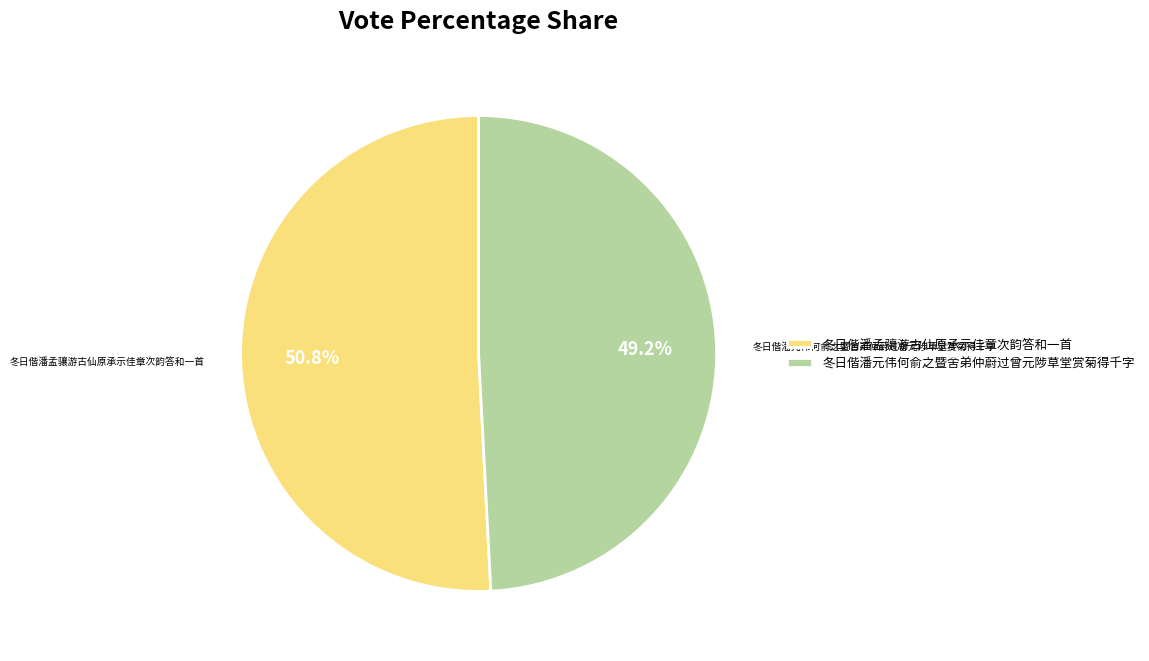

Combined, do 冬日偕潘孟骧游古仙原承示佳章次韵答和一首 and 冬日偕潘元伟何俞之暨舍弟仲蔚过曾元陟草堂赏菊得千字 account for over 50%?

Yes